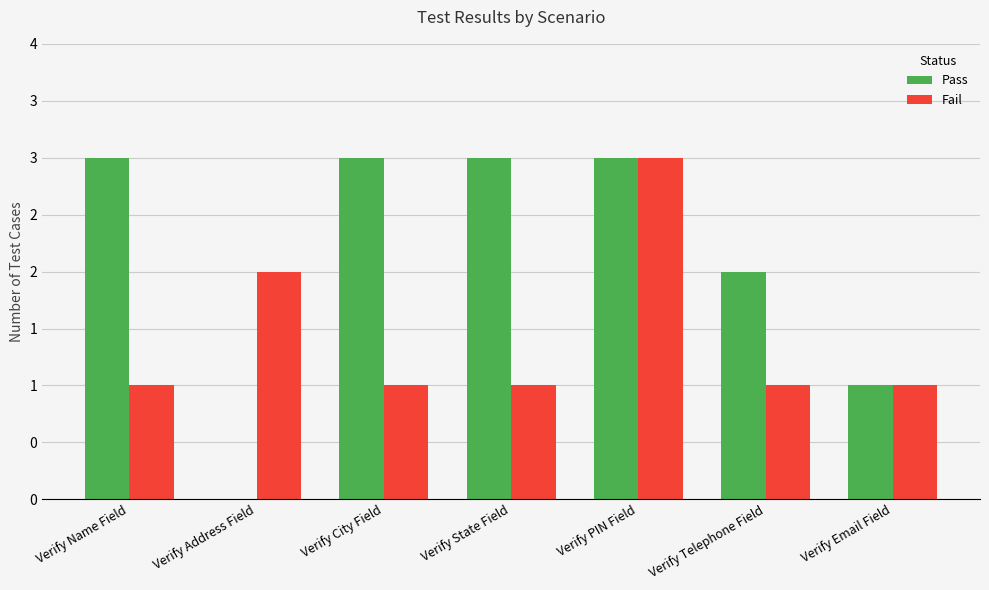

Rank the series by their average value, from highest to lowest.

Pass, Fail